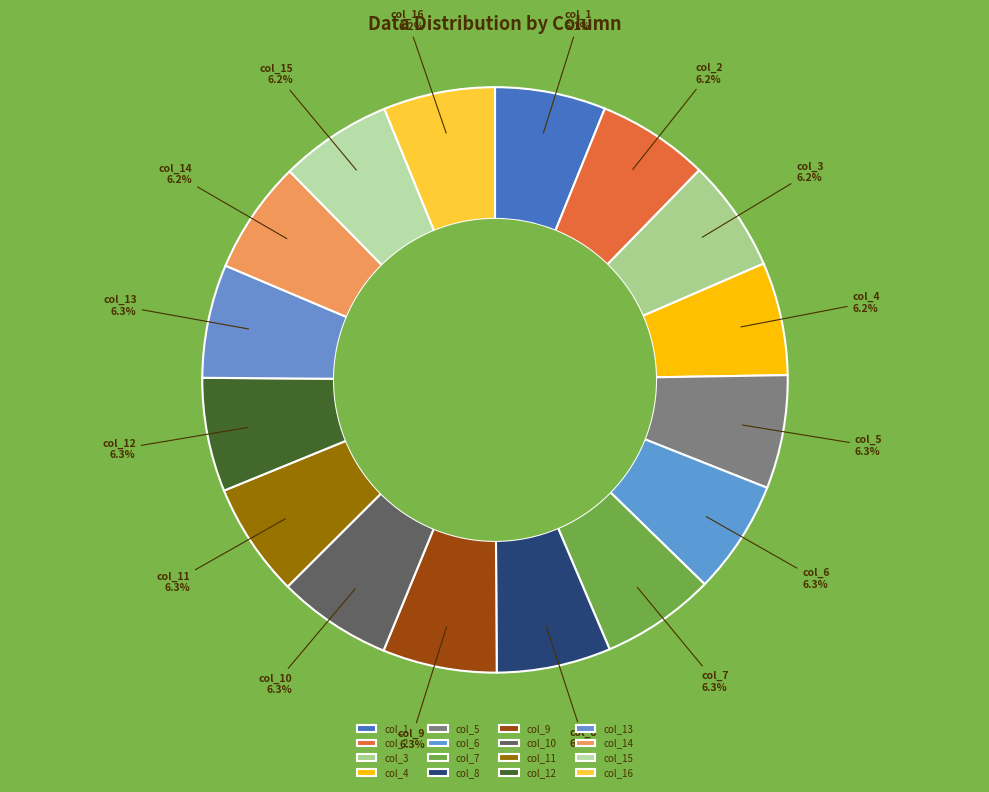

Approximately how many times larger is the value at col_10 compared to col_6?

1.0